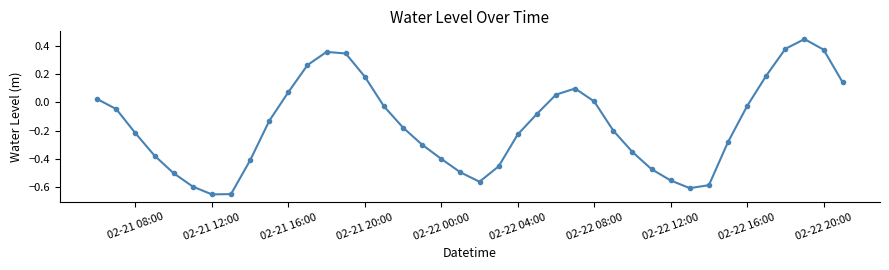

What is the difference between the maximum and minimum values?

1.1